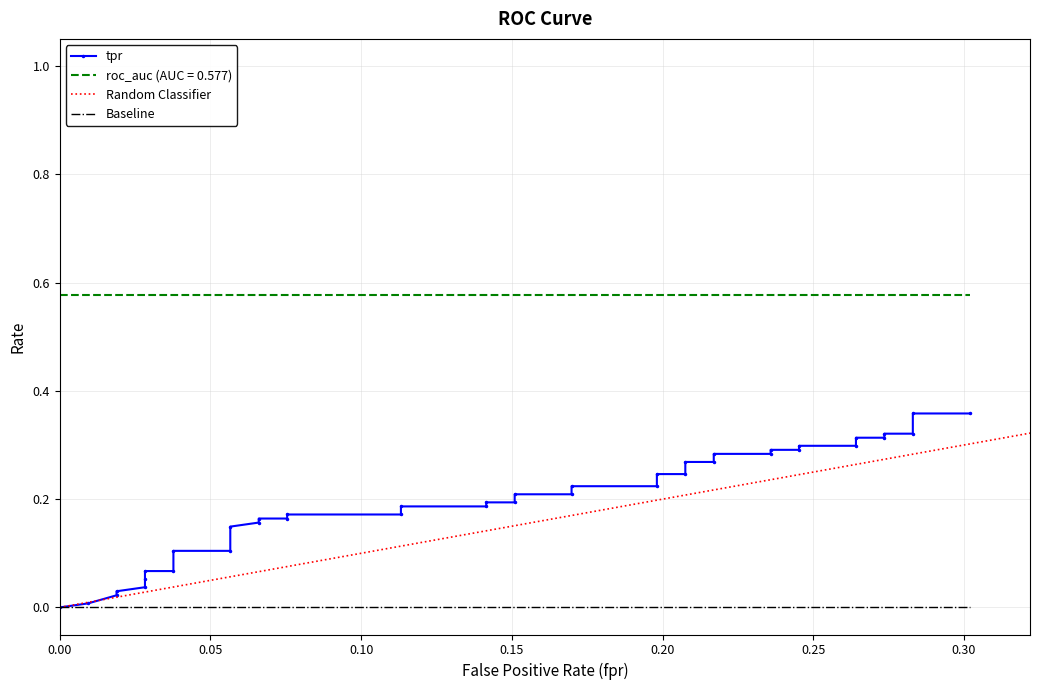

True or false: roc_auc and fpr cross at least once.

False